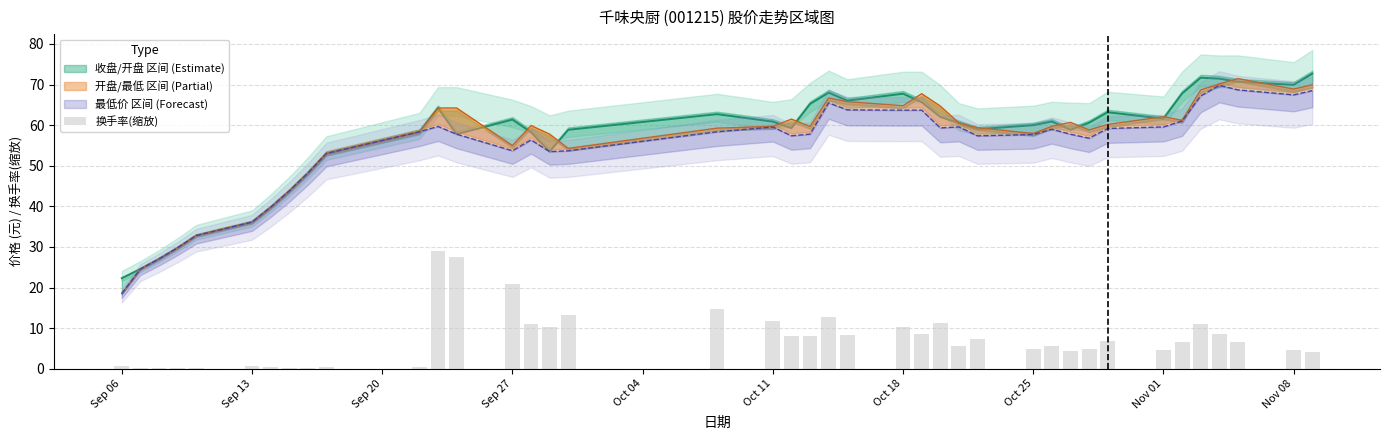

How many values exceed 6?

21